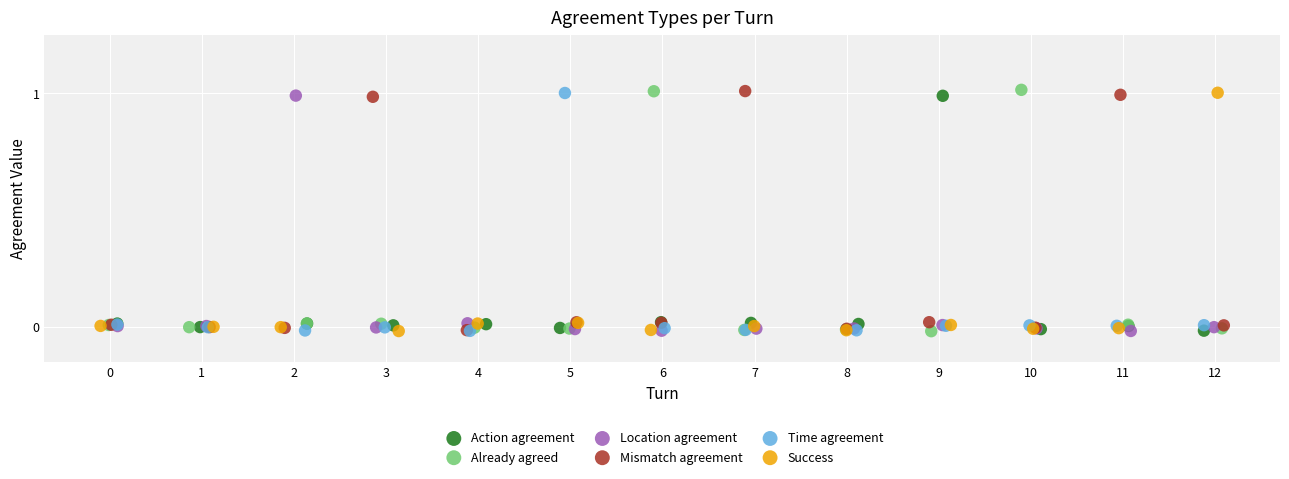

What are all the series names shown in the legend?

Action agreement, Already agreed, Location agreement, Mismatch agreement, Time agreement, Success